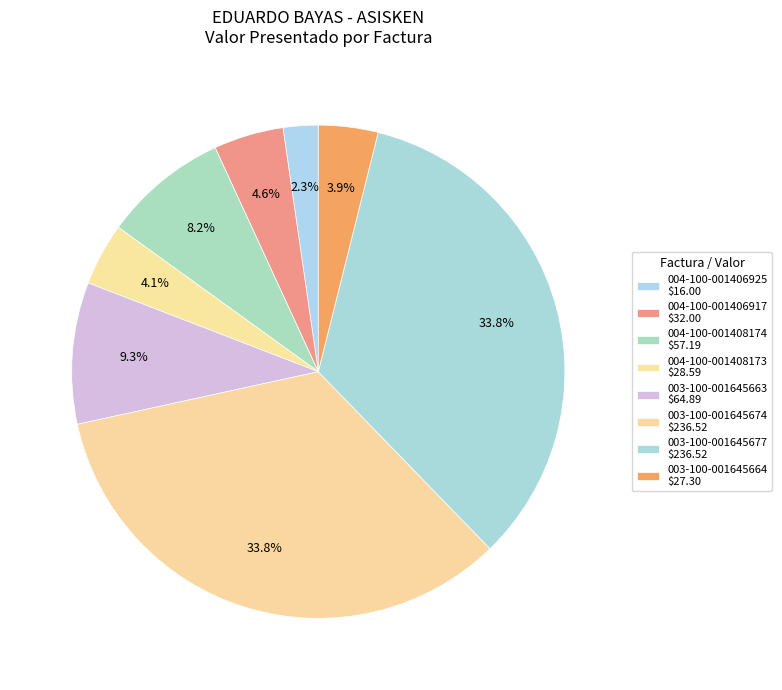

What is the smallest slice in the pie chart?

004-100-001406925